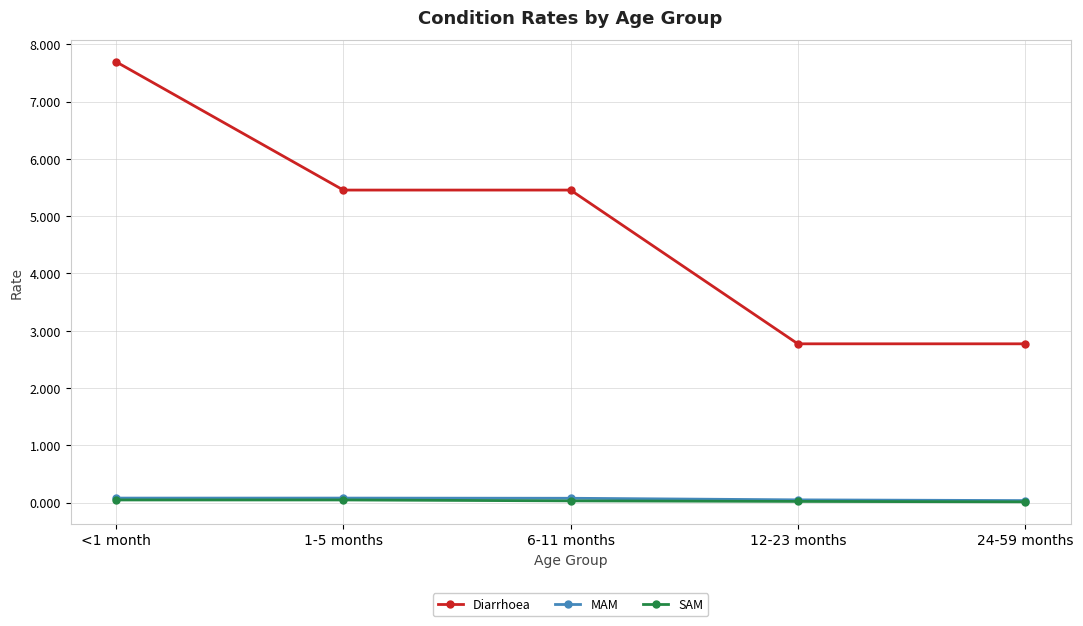

Count the number of categories in the chart.

5